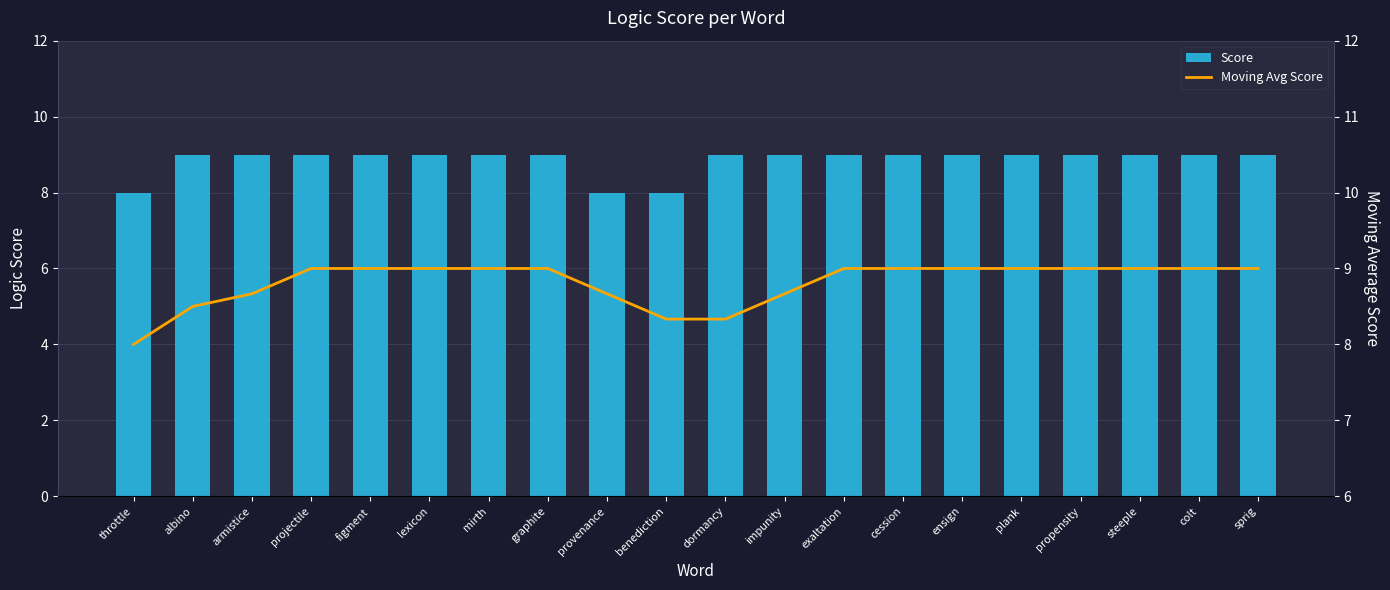

Does the chart contain any negative values?

No